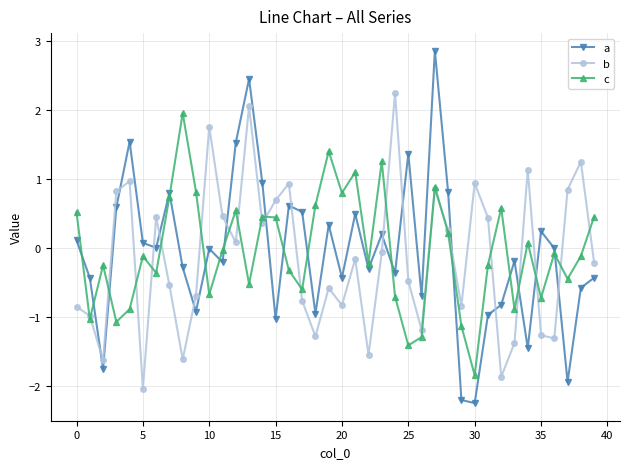

What is the maximum value shown in the chart?

2.9